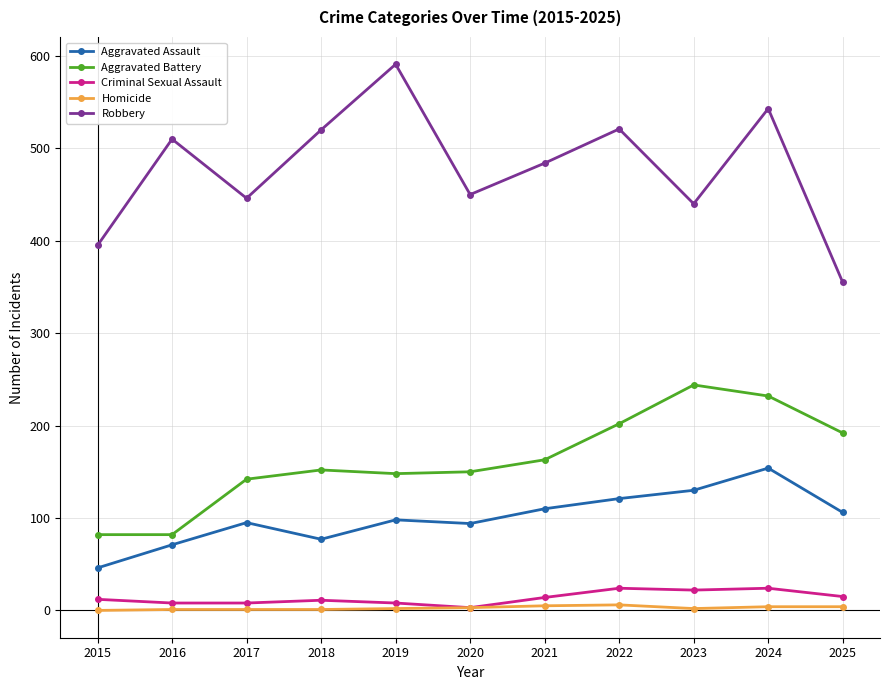

What are all the series names shown in the legend?

Aggravated Assault, Aggravated Battery, Criminal Sexual Assault, Homicide, Robbery